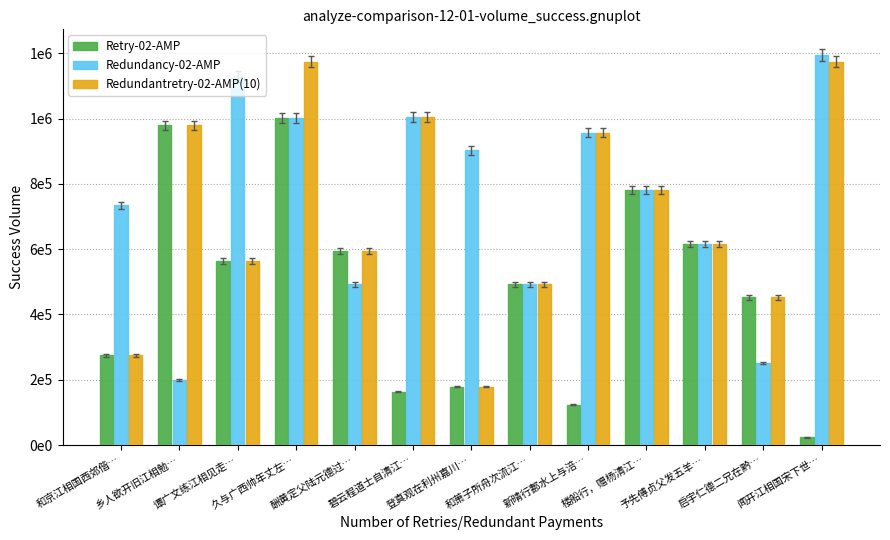

What is the label of the 13th bar from the left?

闻开江相国宋下世…